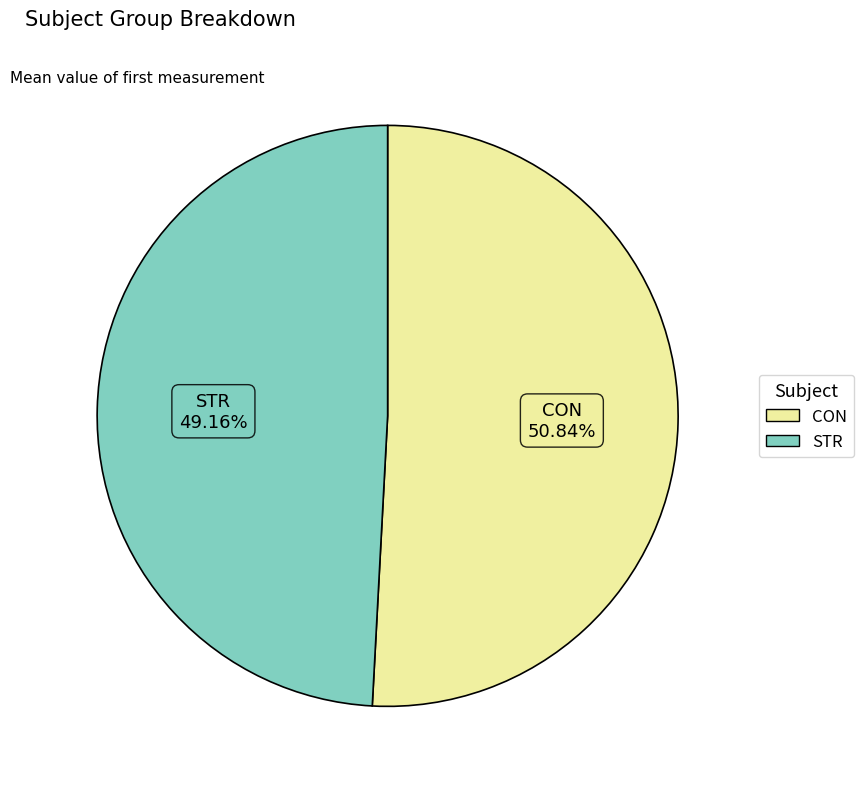

Count the number of slices in the pie.

2